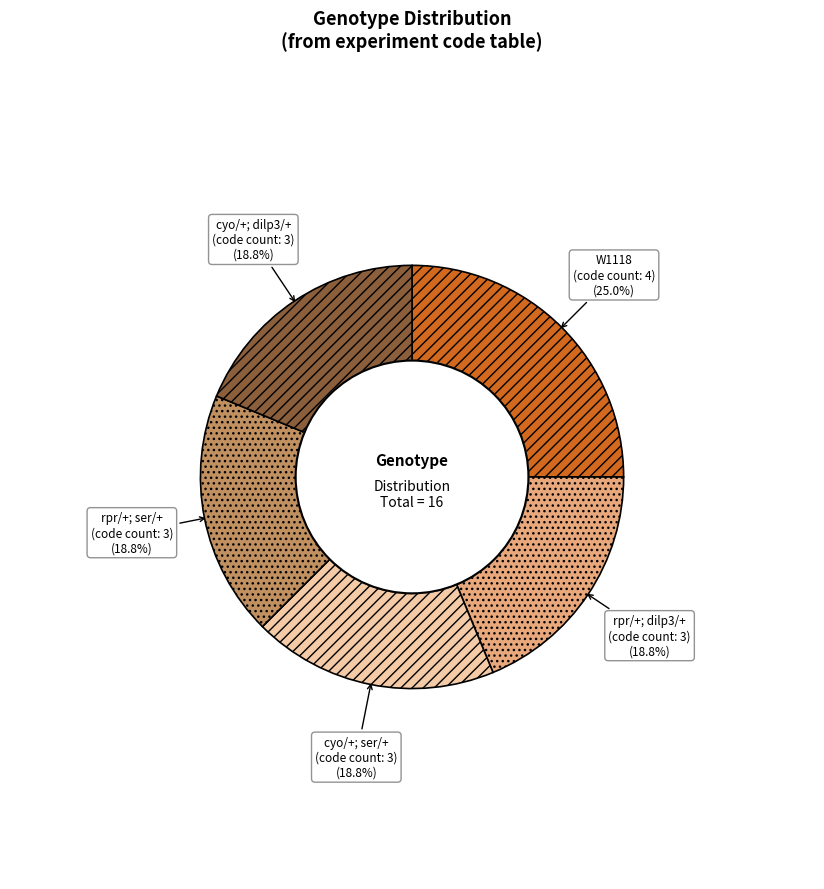

What portion of the pie excludes W1118?

75.0%